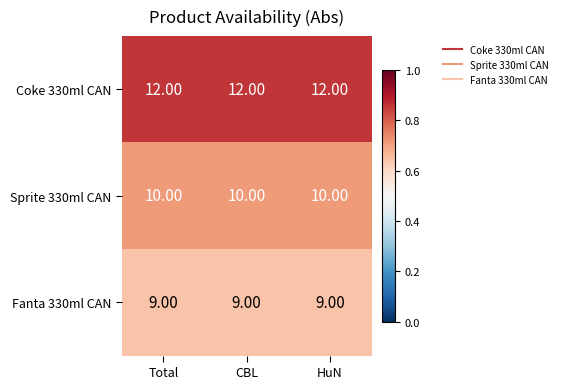

What is the average value of the Coke 330ml CAN series?

12